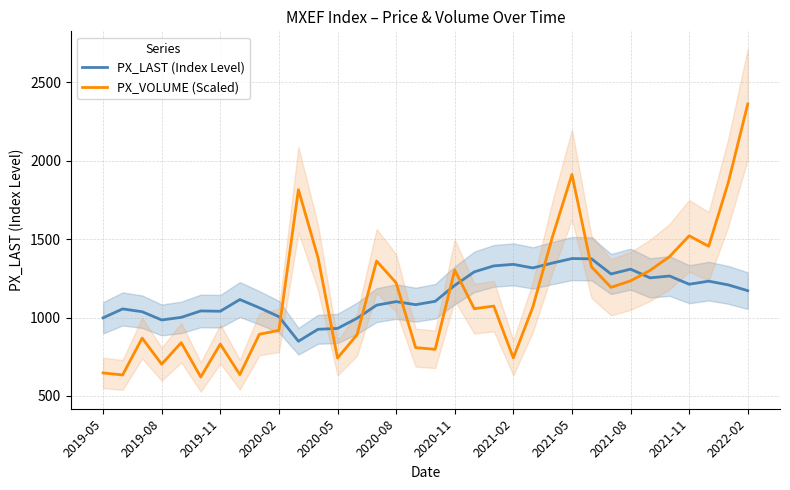

Reading left to right, what are all the values shown in this chart?

PX_LAST (Index Level): 998.0	1054.9	1037.0	984.3	1001.0	1042.0	1040.0	1114.7	1062.3	1005.5	848.6	924.9	930.4	995.1	1078.9	1101.5	1082.0	1103.5	1205.1	1291.3	1329.6	1339.3	1316.4	1347.6	1376.2	1374.6	1277.8	1308.7	1253.1	1264.8	1212.4	1232.0	1208.2	1171.3
PX_VOLUME (Scaled): 646.4	633.7	868.4	702.1	839.7	620.5	830.3	635.7	893.2	917.9	1815.8	1383.1	741.4	890.3	1360.5	1221.6	807.7	797.2	1303.0	1056.2	1073.1	742.2	1067.5	1514.3	1912.4	1323.5	1192.4	1233.9	1300.8	1389.1	1521.5	1454.9	1860.1	2362.4